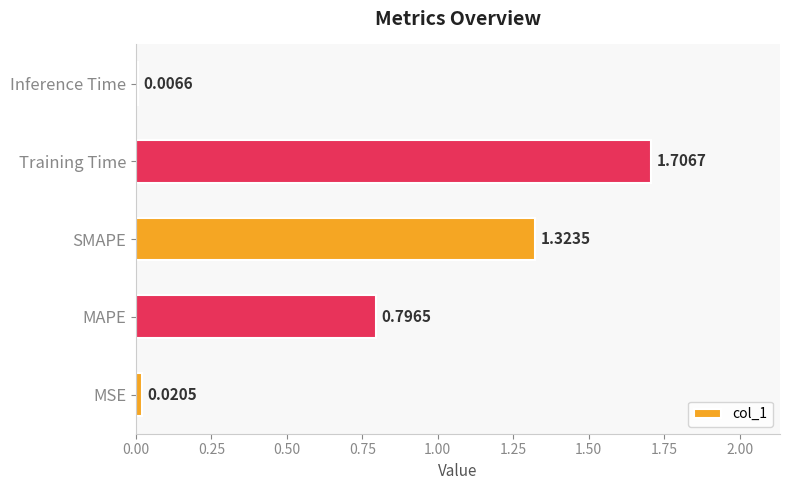

List the labels in order of value, largest first.

Training Time, SMAPE, MAPE, MSE, Inference Time